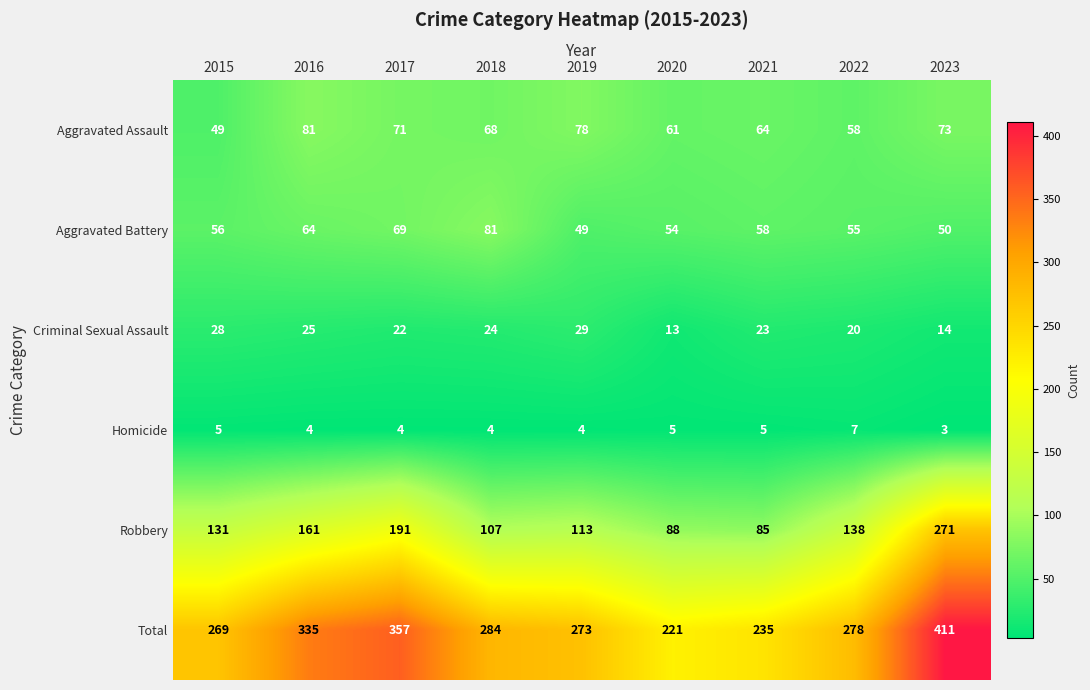

What is the spread (max minus min) of values at 2021?

230